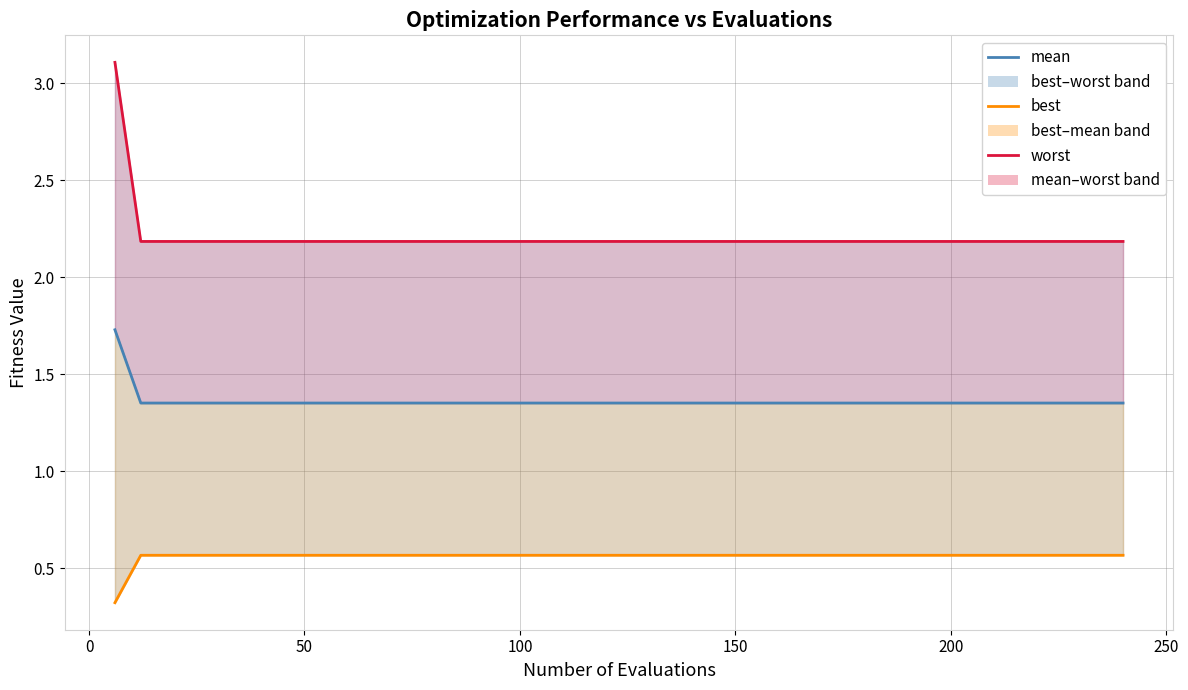

Is this an area chart (filled region under the line)?

No